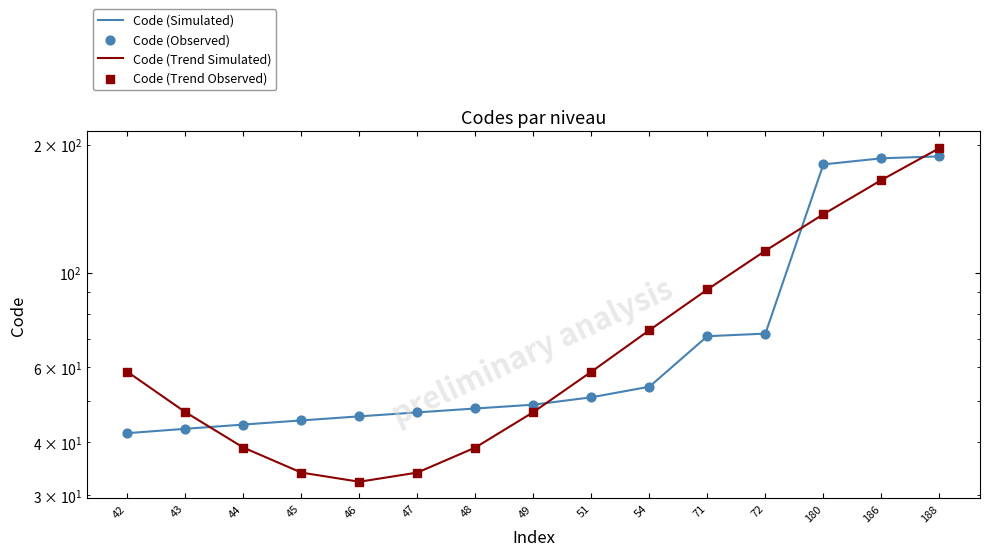

Is the value of Code (Observed) at 51 greater than the value of Code (Trend Observed) at 188?

No